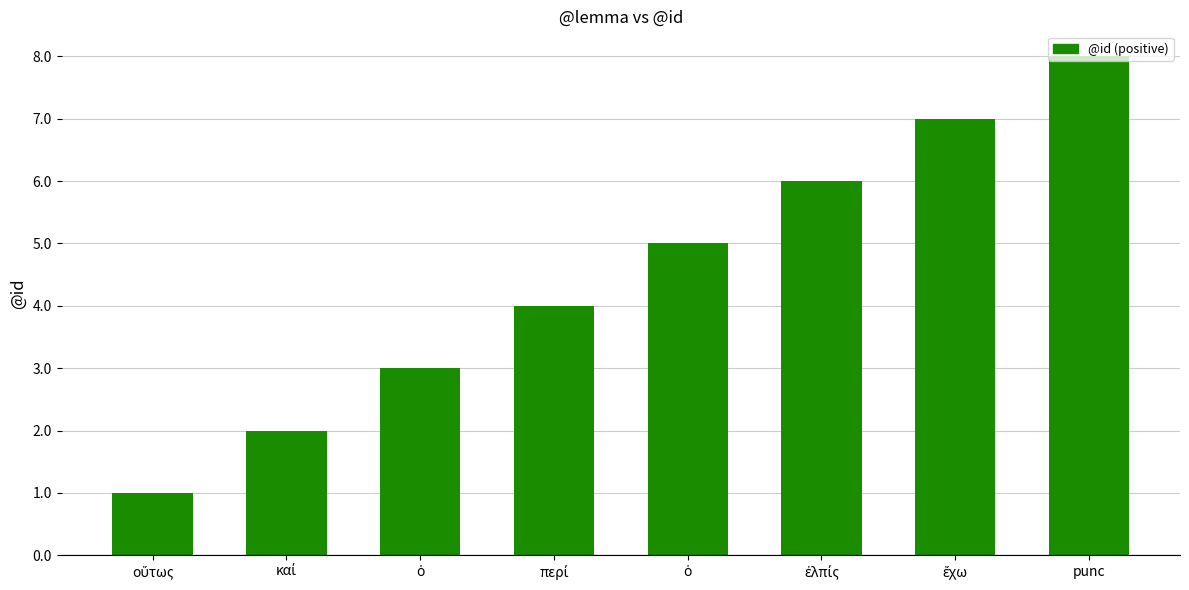

List the labels in order of value, largest first.

punc, ἔχω, ἐλπίς, ὁ, περί, ὁ, καί, οὕτως